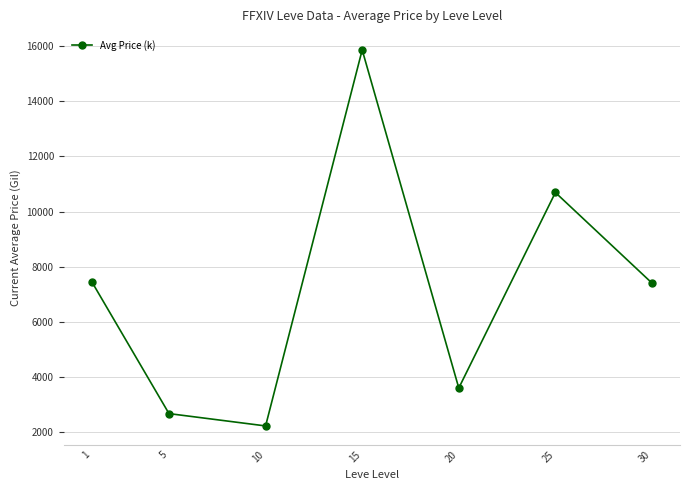

What value does the data have at 15?

15854.9